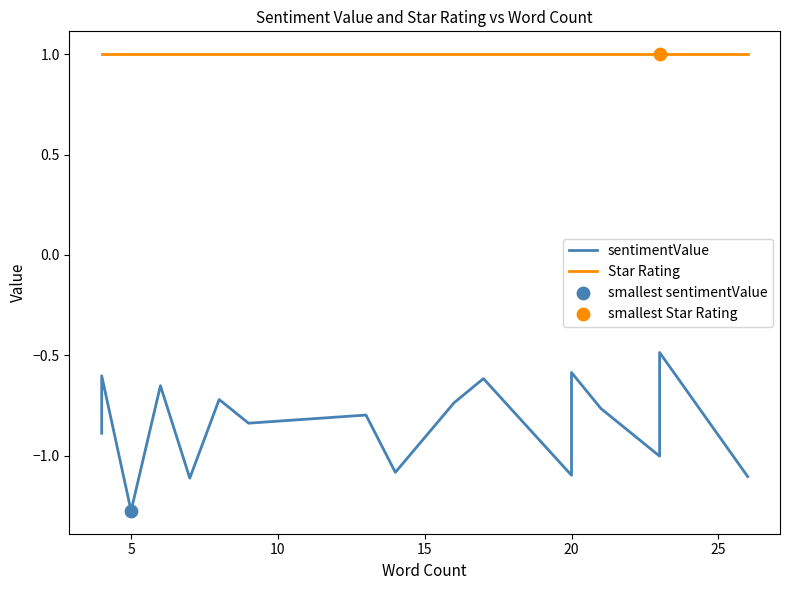

Is the value of sentimentValue at 10 greater than the value of Star Rating at 0?

No